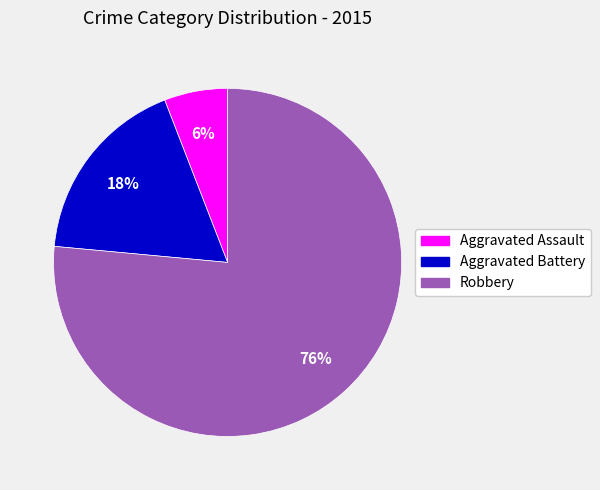

Between Aggravated Battery and Aggravated Assault, which is larger?

Aggravated Battery